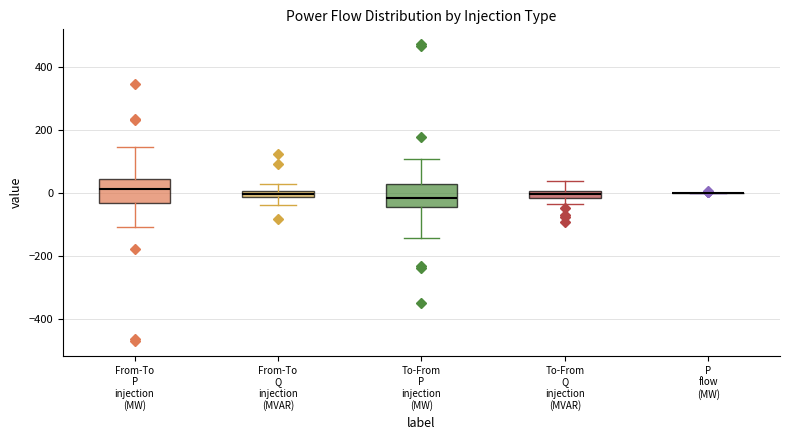

Where does the upper whisker of the box for To-From Q injection (MVAR) end on the y-axis? The values are not printed on the chart, so give them approximately, as read against the axis.

40